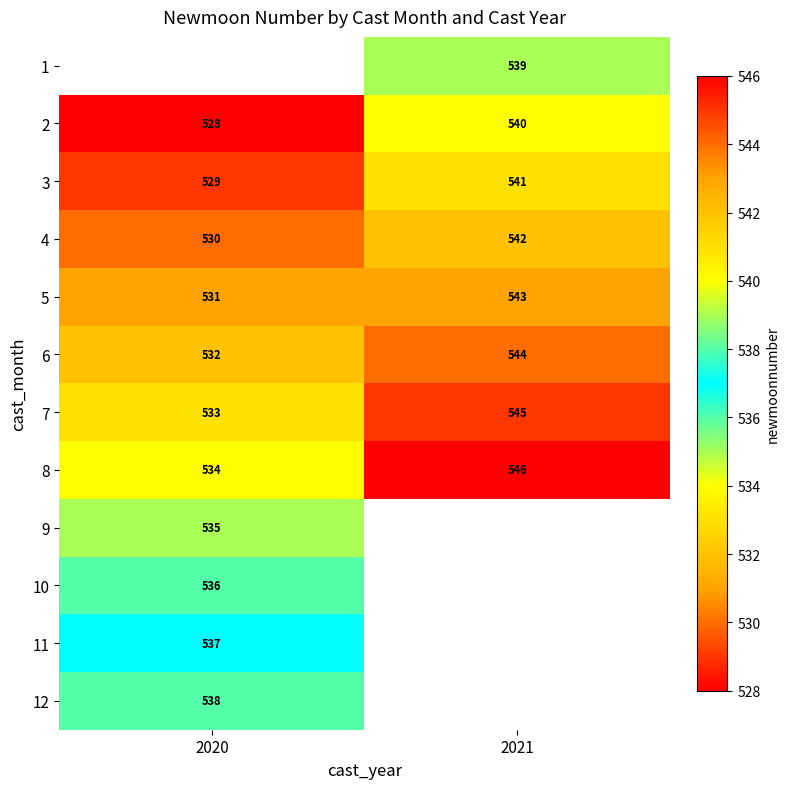

Which category has the lowest value across all series?

2020